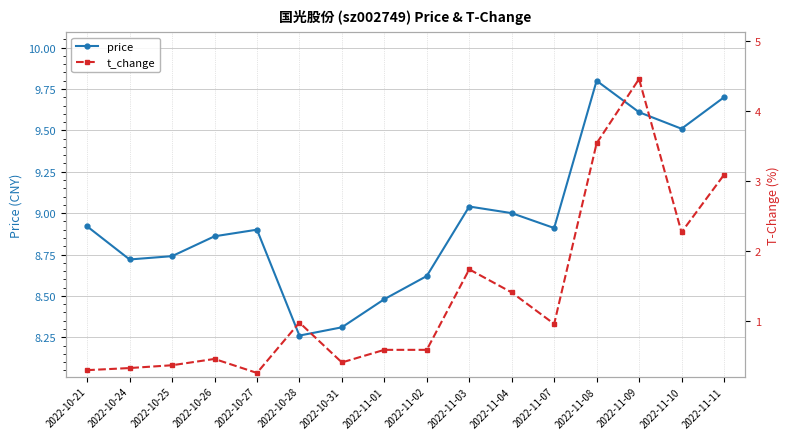

What is the total value across all series at 2022-11-01?

9.1